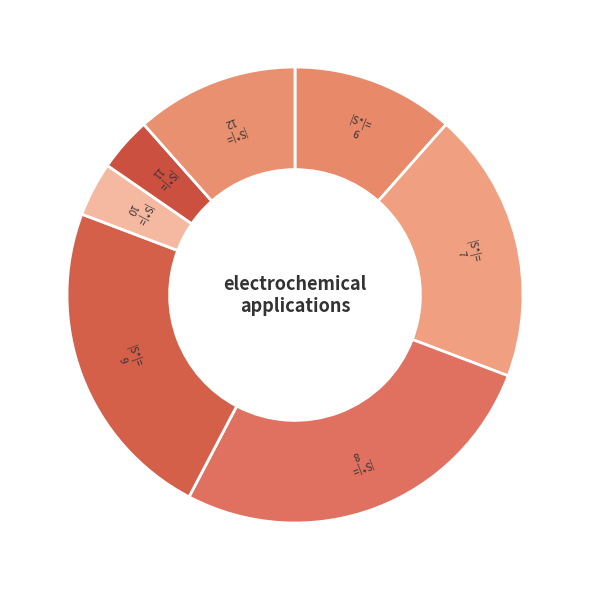

Is there any slice that represents more than half of the pie?

No